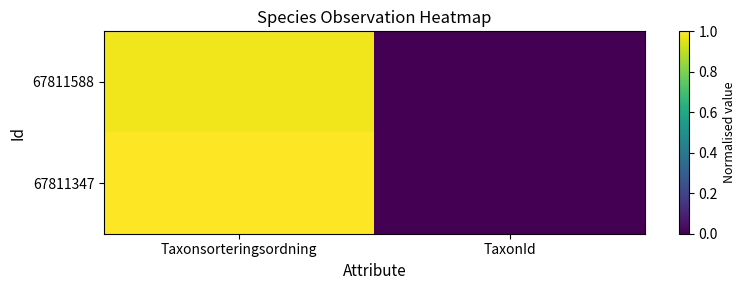

How many series are shown in this chart?

2